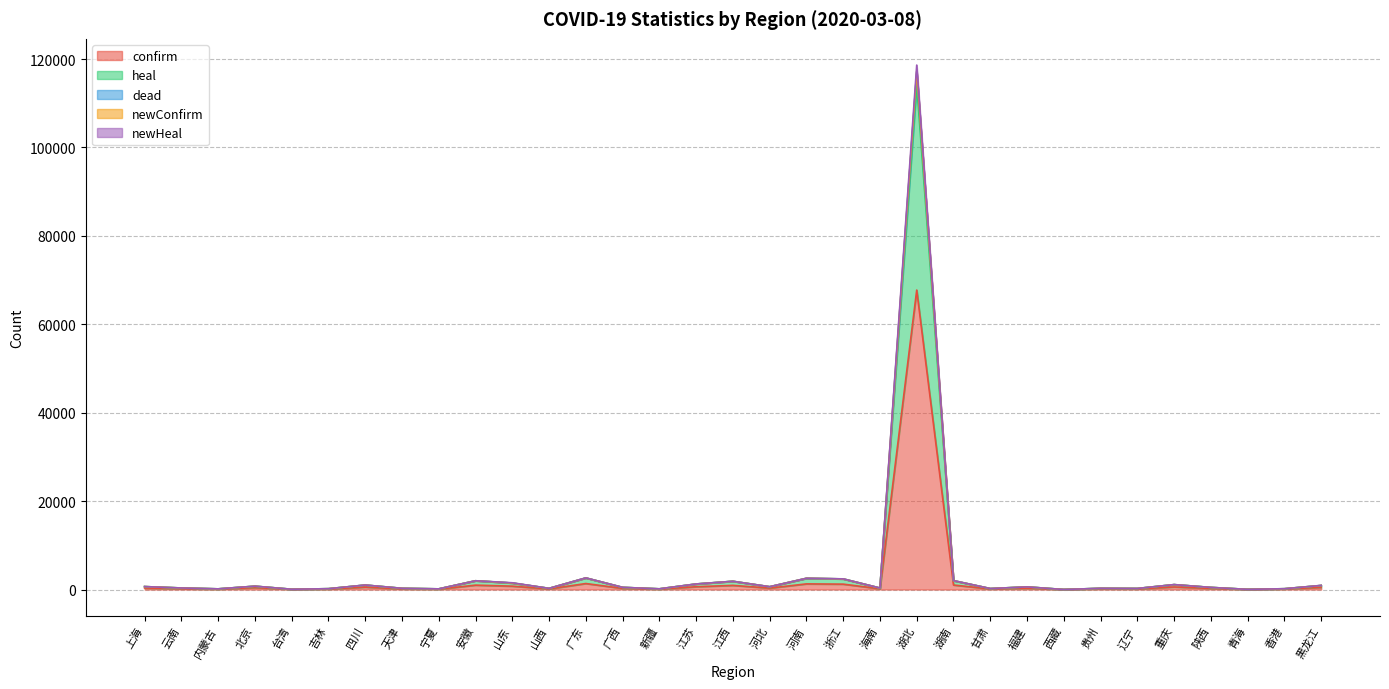

What is the approximate value of newHeal at 西藏?

2